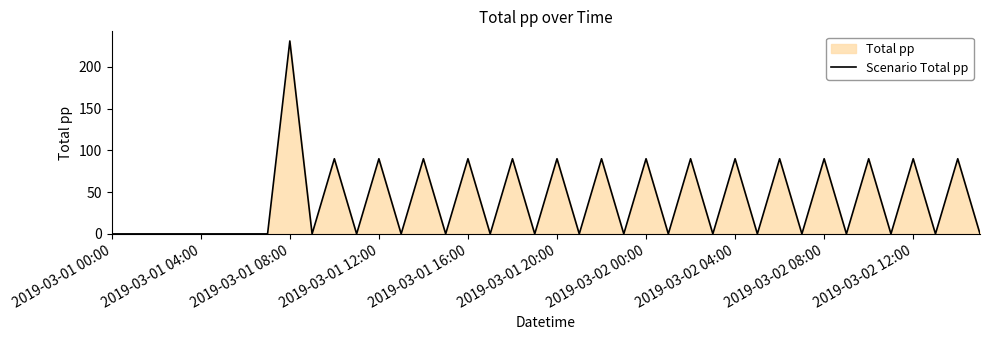

How many points are higher than both their immediate neighbors (excluding endpoints)?

16